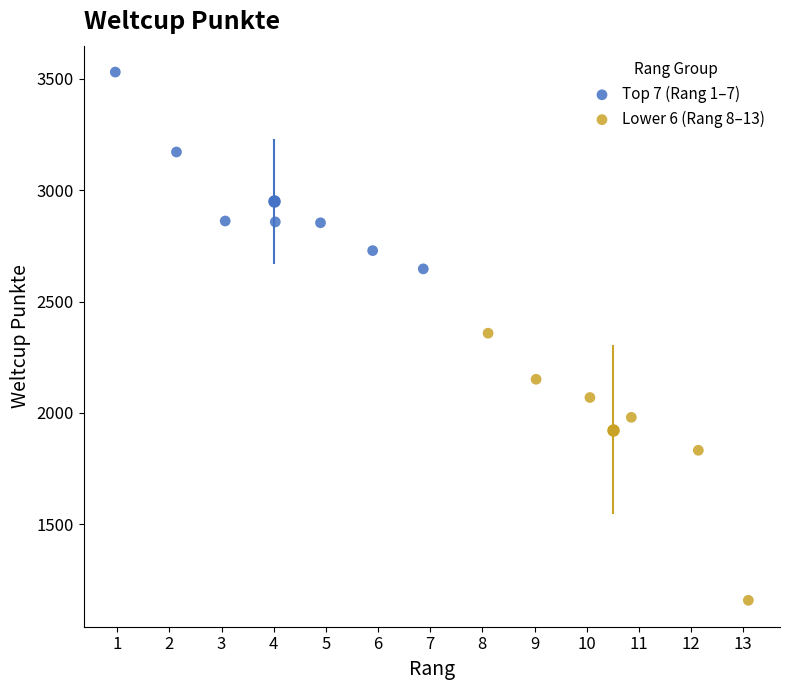

Which series contains the highest Y value?

Top 7 (Rang 1–7)